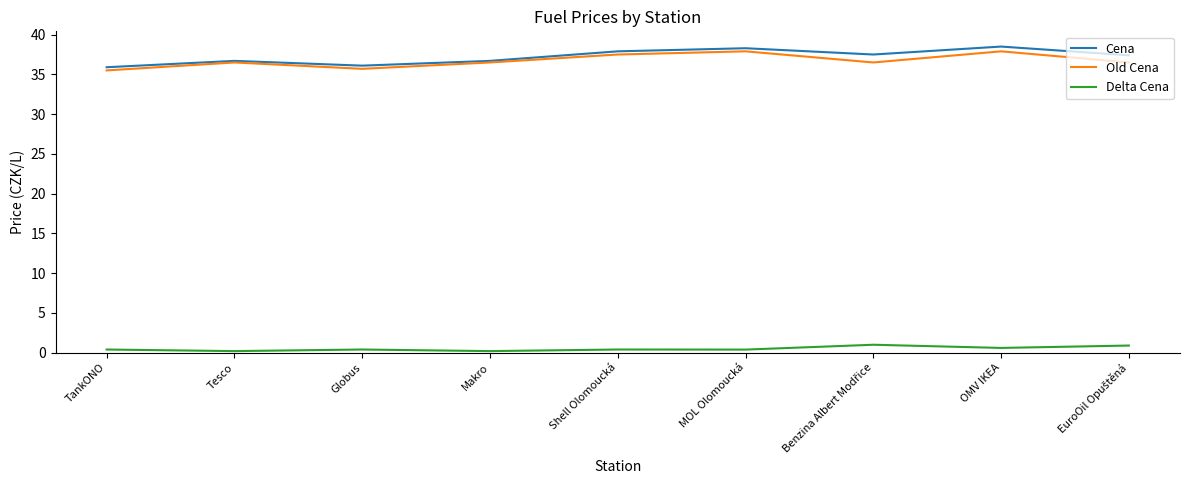

What is the highest value of the Cena series?

38.5